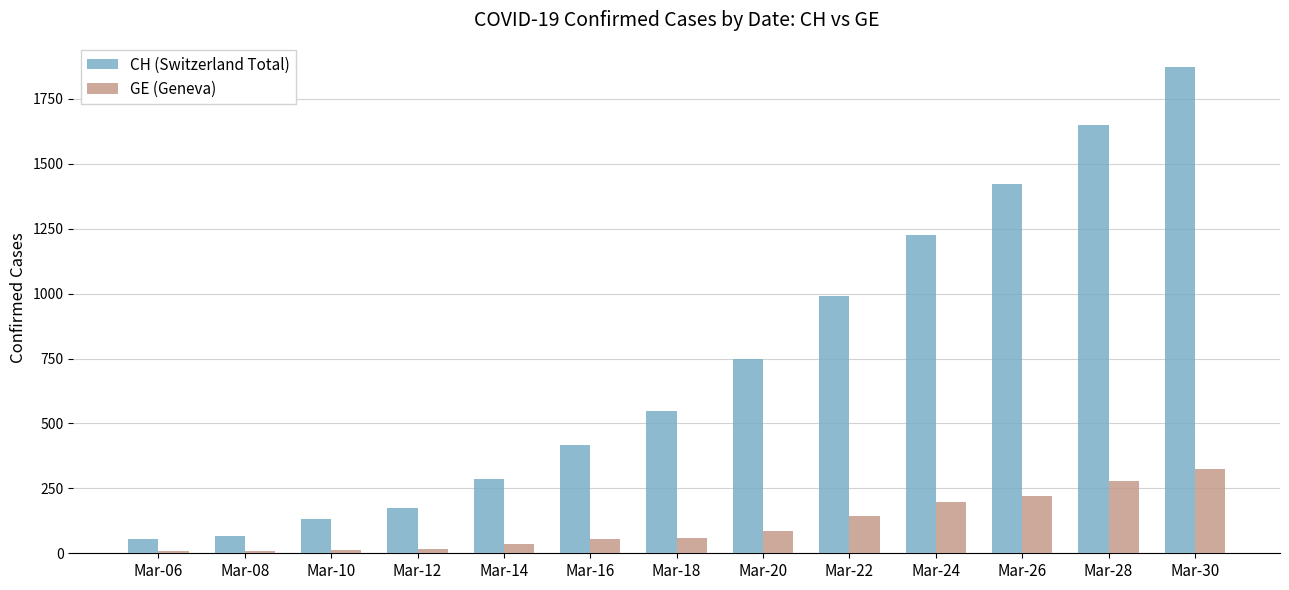

Which series changed the most between Mar-18 and Mar-24?

CH (Switzerland Total)